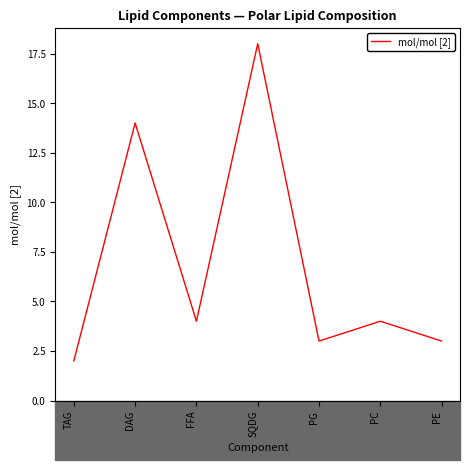

At which category does the chart reach its minimum across all series?

TAG